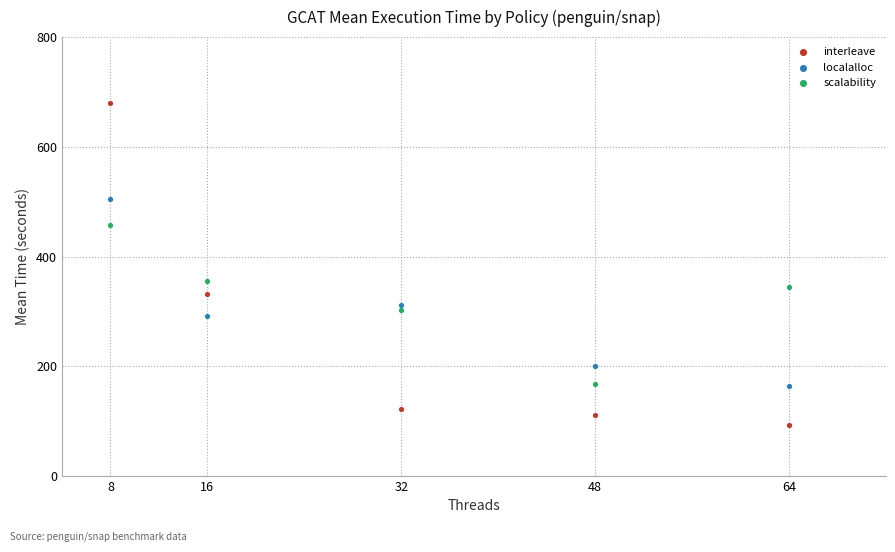

Which series has the widest spread of Y values?

interleave